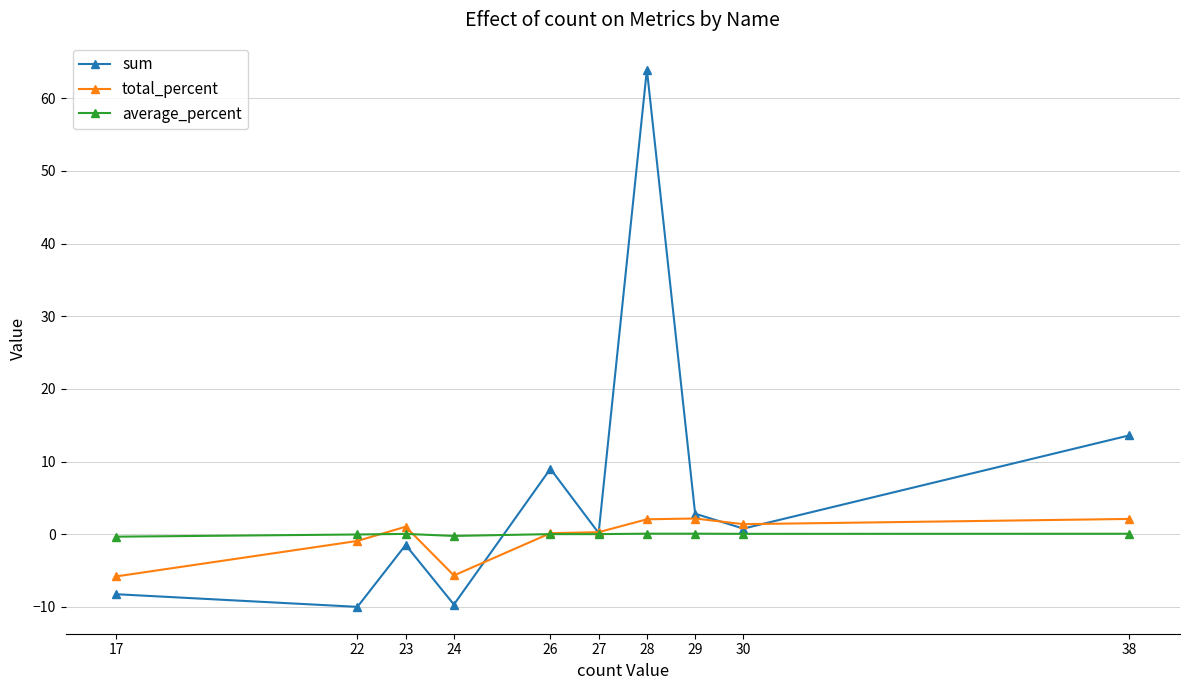

Which series has the widest spread of values?

sum